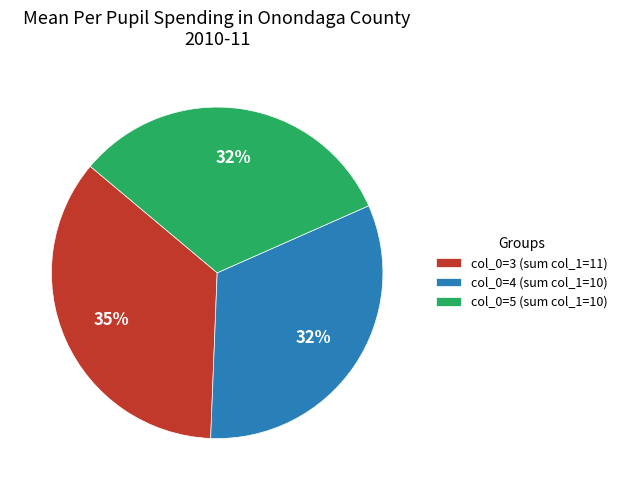

Which category has the biggest portion of the pie?

col_0=3 (sum col_1=11)